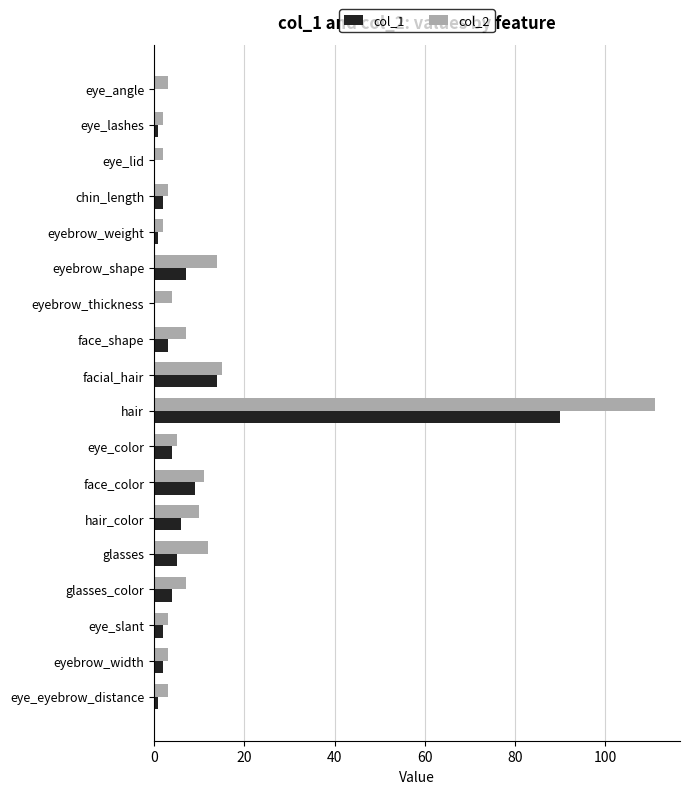

Is the value of col_1 at eye_lid greater than the value of col_2 at eyebrow_shape?

No